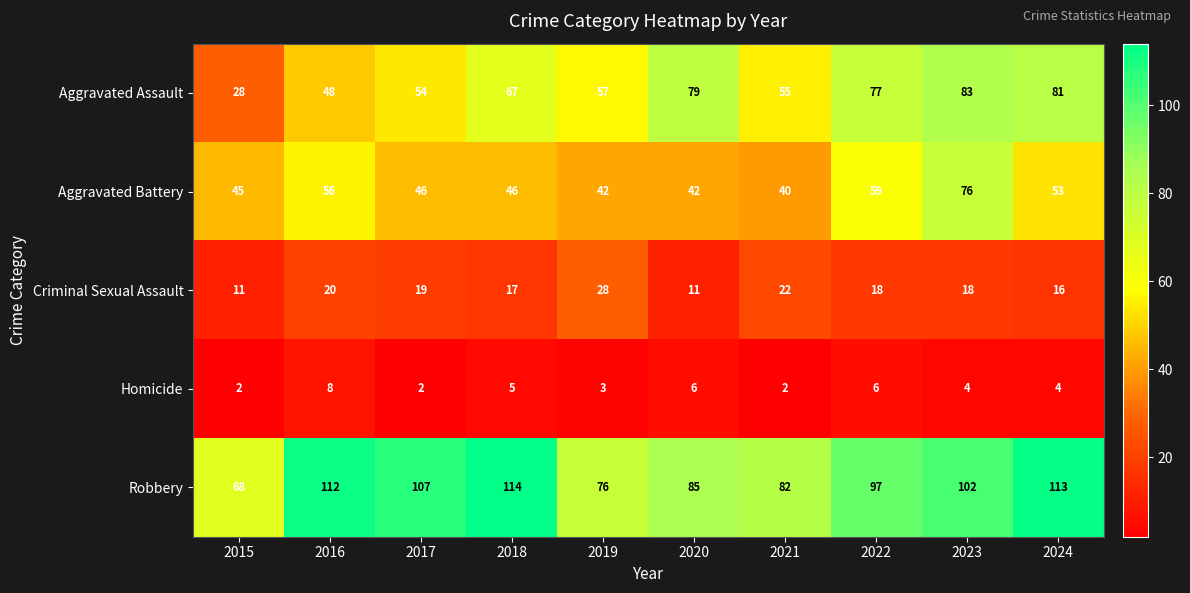

Between 2016 and 2021, which series saw the biggest shift?

Robbery